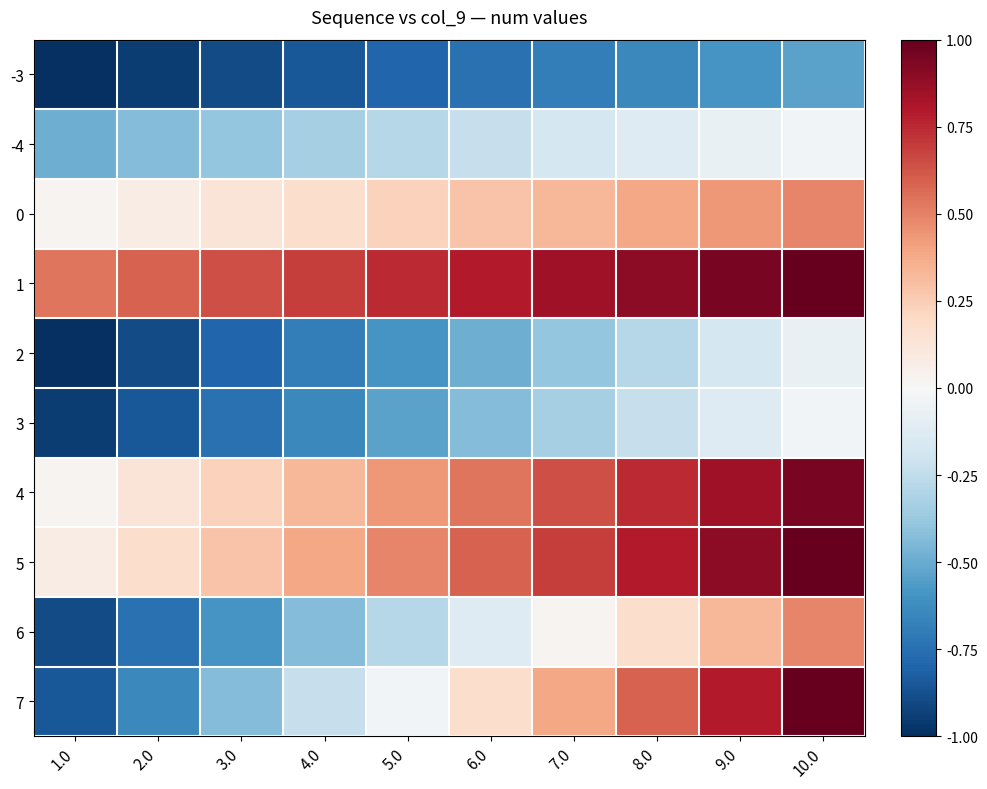

Reading right to left, extract all data points from this chart.

-3: 10.0=-0.5	9.0=-0.6	8.0=-0.6	7.0=-0.7	6.0=-0.7	5.0=-0.8	4.0=-0.8	3.0=-0.9	2.0=-0.9	1.0=-1.0
-4: 10.0=-0.0	9.0=-0.1	8.0=-0.1	7.0=-0.2	6.0=-0.2	5.0=-0.3	4.0=-0.3	3.0=-0.4	2.0=-0.4	1.0=-0.5
0: 10.0=0.5	9.0=0.4	8.0=0.4	7.0=0.3	6.0=0.3	5.0=0.2	4.0=0.2	3.0=0.1	2.0=0.1	1.0=0.0
1: 10.0=1.0	9.0=0.9	8.0=0.9	7.0=0.8	6.0=0.8	5.0=0.7	4.0=0.7	3.0=0.6	2.0=0.6	1.0=0.5
2: 10.0=-0.1	9.0=-0.2	8.0=-0.3	7.0=-0.4	6.0=-0.5	5.0=-0.6	4.0=-0.7	3.0=-0.8	2.0=-0.9	1.0=-1.0
3: 10.0=-0.0	9.0=-0.1	8.0=-0.2	7.0=-0.3	6.0=-0.4	5.0=-0.5	4.0=-0.6	3.0=-0.7	2.0=-0.8	1.0=-0.9
4: 10.0=0.9	9.0=0.8	8.0=0.7	7.0=0.6	6.0=0.5	5.0=0.4	4.0=0.3	3.0=0.2	2.0=0.1	1.0=0.0
5: 10.0=1.0	9.0=0.9	8.0=0.8	7.0=0.7	6.0=0.6	5.0=0.5	4.0=0.4	3.0=0.3	2.0=0.2	1.0=0.1
6: 10.0=0.5	9.0=0.3	8.0=0.2	7.0=0.0	6.0=-0.1	5.0=-0.3	4.0=-0.4	3.0=-0.6	2.0=-0.7	1.0=-0.9
7: 10.0=1.0	9.0=0.8	8.0=0.6	7.0=0.4	6.0=0.2	5.0=-0.0	4.0=-0.2	3.0=-0.4	2.0=-0.6	1.0=-0.8